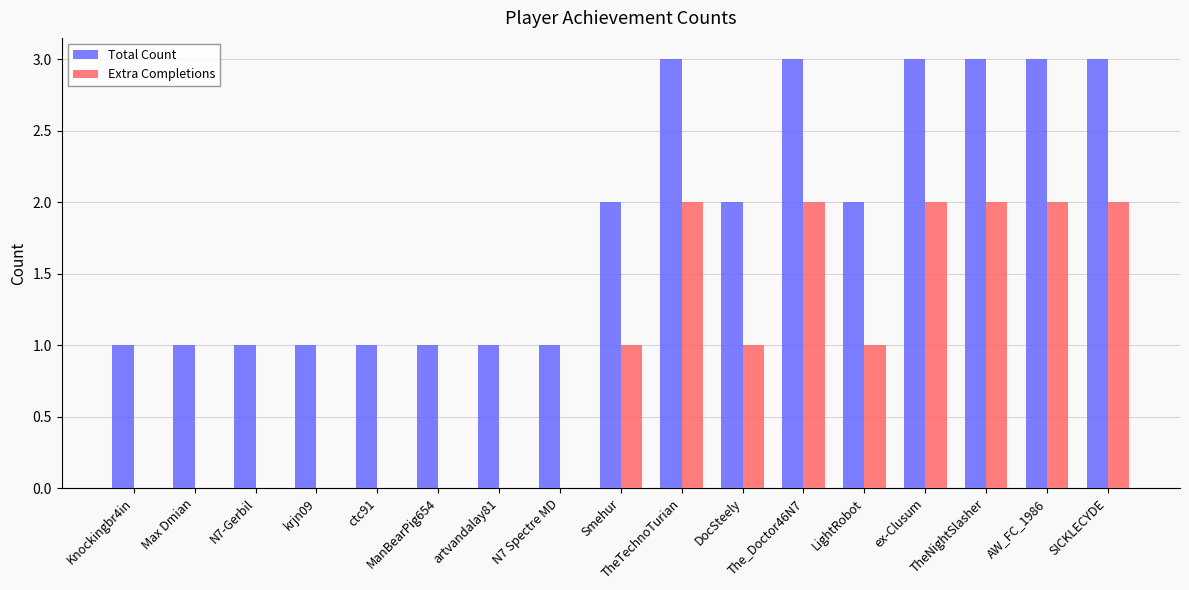

Reading left to right, transcribe all the data shown in this chart.

Total Count: 1	1	1	1	1	1	1	1	2	3	2	3	2	3	3	3	3
Extra Completions: 0	0	0	0	0	0	0	0	1	2	1	2	1	2	2	2	2